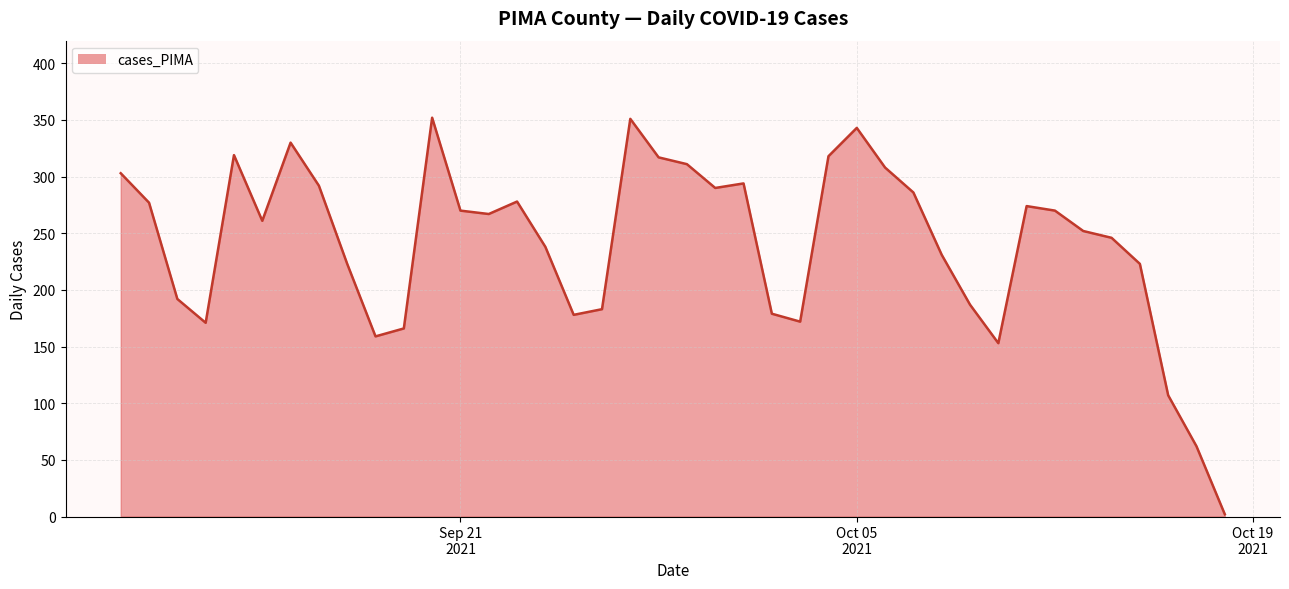

What is the maximum value shown in the chart?

352